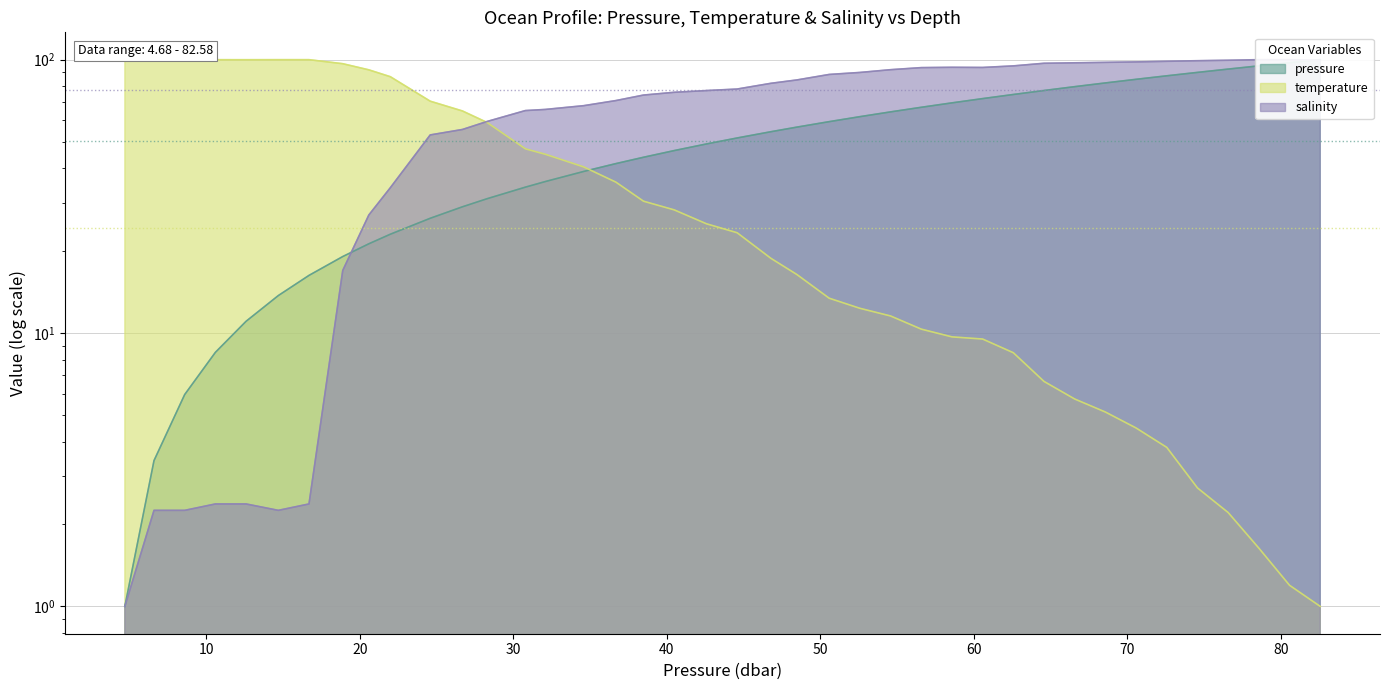

Reading left to right, list all the values displayed in this chart.

pressure: 4.68=1.0	6.58=3.4	8.58=6.0	10.58=8.5	12.58=11.0	14.68=13.7	16.68=16.3	18.879999=19.0	20.58=21.2	21.98=23.0	24.58=26.3	26.68=29.0	28.280001=31.0	30.780001=34.2	32.080002=35.8	34.580002=39.0	36.68=41.7	38.480003=44.0	40.480003=46.5	42.580002=49.2	44.580002=51.7	46.780003=54.5	48.480003=56.7	50.580002=59.3	52.580002=61.9	54.580002=64.4	56.580002=67.0	58.580002=69.5	60.580002=72.0	62.580002=74.6	64.580002=77.1	66.580002=79.7	68.580002=82.2	70.580002=84.7	72.580002=87.3	74.580002=89.8	76.580002=92.4	78.580002=94.9	80.580002=97.5	82.580002=100.0
temperature: 4.68=100.0	6.58=100.0	8.58=100.0	10.58=100.0	12.58=100.0	14.68=100.0	16.68=100.0	18.879999=96.7	20.58=91.8	21.98=86.6	24.58=70.5	26.68=64.9	28.280001=58.9	30.780001=47.2	32.080002=45.1	34.580002=40.5	36.68=35.6	38.480003=30.4	40.480003=28.2	42.580002=25.1	44.580002=23.3	46.780003=18.8	48.480003=16.4	50.580002=13.4	52.580002=12.3	54.580002=11.5	56.580002=10.3	58.580002=9.7	60.580002=9.5	62.580002=8.5	64.580002=6.7	66.580002=5.7	68.580002=5.1	70.580002=4.5	72.580002=3.8	74.580002=2.7	76.580002=2.2	78.580002=1.6	80.580002=1.2	82.580002=1.0
salinity: 4.68=1.0	6.58=2.2	8.58=2.2	10.58=2.4	12.58=2.4	14.68=2.2	16.68=2.4	18.879999=16.9	20.58=27.0	21.98=34.0	24.58=53.1	26.68=55.5	28.280001=59.4	30.780001=65.1	32.080002=65.8	34.580002=67.9	36.68=70.9	38.480003=74.2	40.480003=76.0	42.580002=77.1	44.580002=78.1	46.780003=81.9	48.480003=84.3	50.580002=88.3	52.580002=89.8	54.580002=91.9	56.580002=93.5	58.580002=93.8	60.580002=93.6	62.580002=94.9	64.580002=97.0	66.580002=97.4	68.580002=97.8	70.580002=98.1	72.580002=98.6	74.580002=99.1	76.580002=99.5	78.580002=100.0	80.580002=100.0	82.580002=99.5